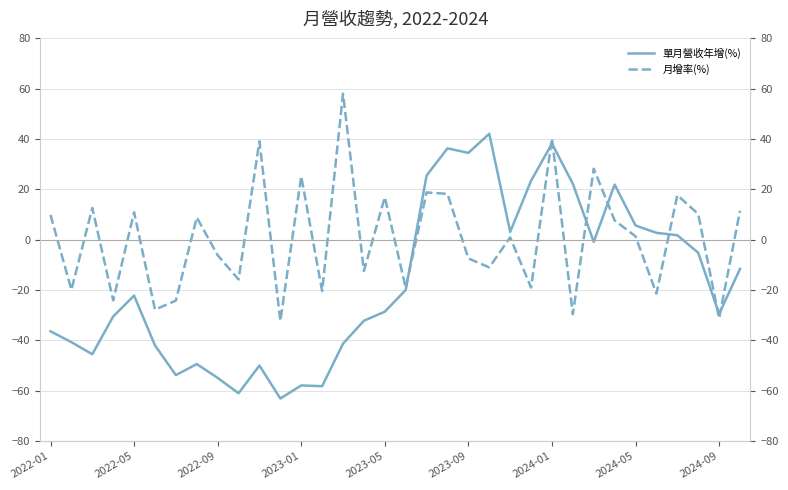

Reading left to right, transcribe all the data shown in this chart.

單月營收年增(%): -36.4	-40.7	-45.5	-30.5	-22.2	-42.0	-53.8	-49.4	-54.9	-61.0	-50.0	-63.1	-57.9	-58.2	-41.3	-32.2	-28.6	-20.0	25.5	36.3	34.5	42.1	3.1	23.4	38.2	22.2	-0.8	21.9	5.7	2.7	1.8	-5.2	-29.5	-11.6
月增率(%): 9.8	-19.9	12.6	-24.1	10.9	-27.8	-24.2	8.8	-6.2	-15.8	39.1	-32.3	25.2	-20.4	58.0	-12.4	16.9	-19.1	18.8	18.2	-7.4	-11.0	0.9	-19.0	40.3	-29.6	28.2	7.7	1.3	-21.4	17.7	10.2	-31.2	11.5